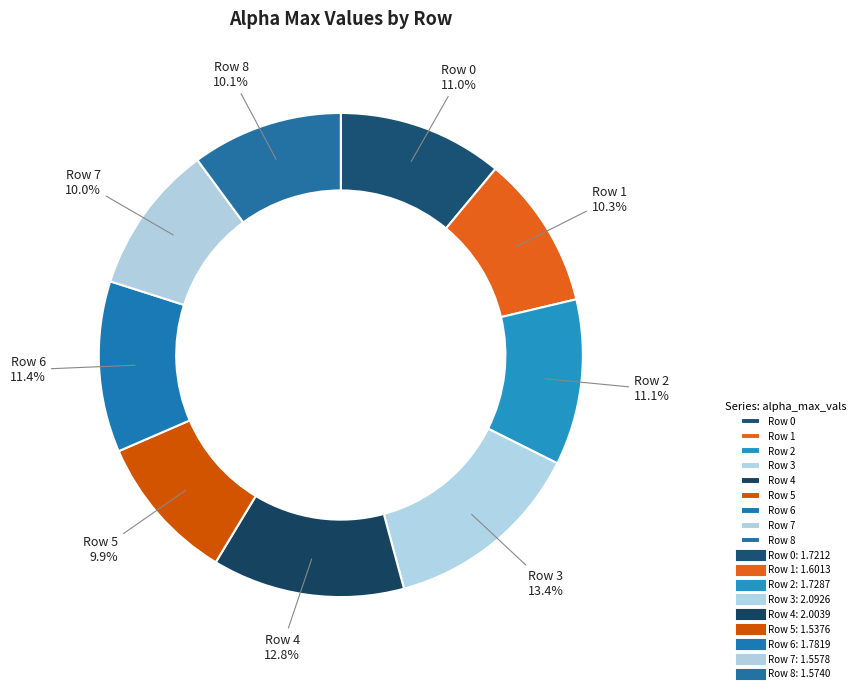

How many segments does this pie chart have?

9